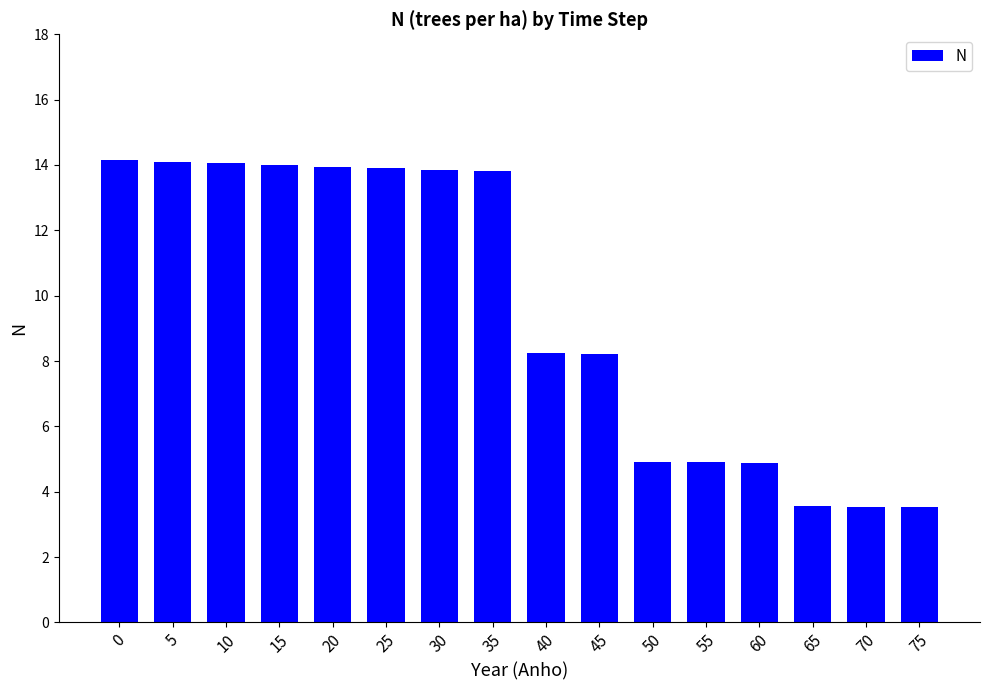

The value at 35 is 13.8. True or false?

True